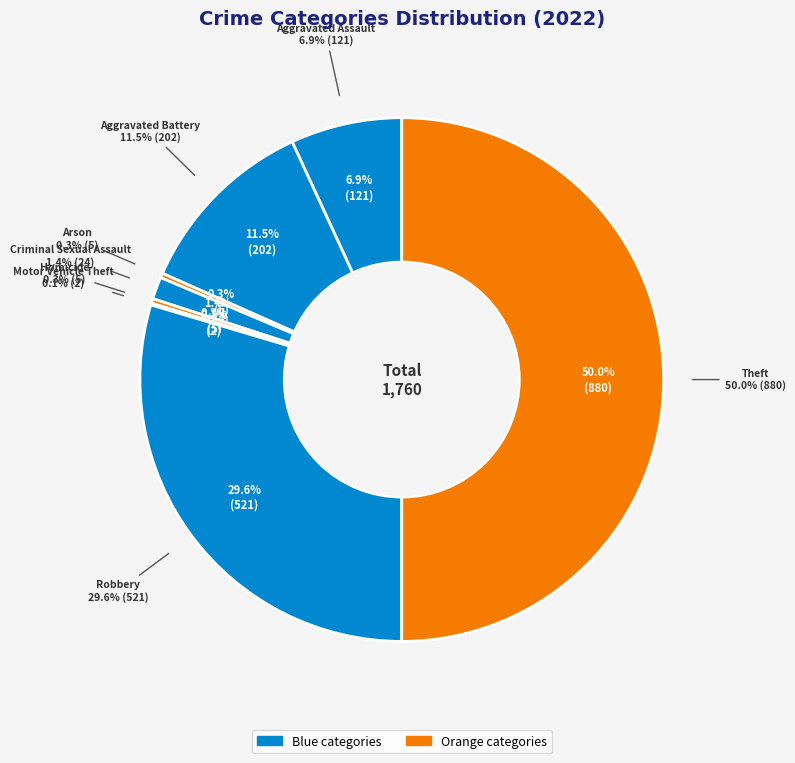

What is the ratio of the value at Motor Vehicle Theft to the value at Arson?

0.4